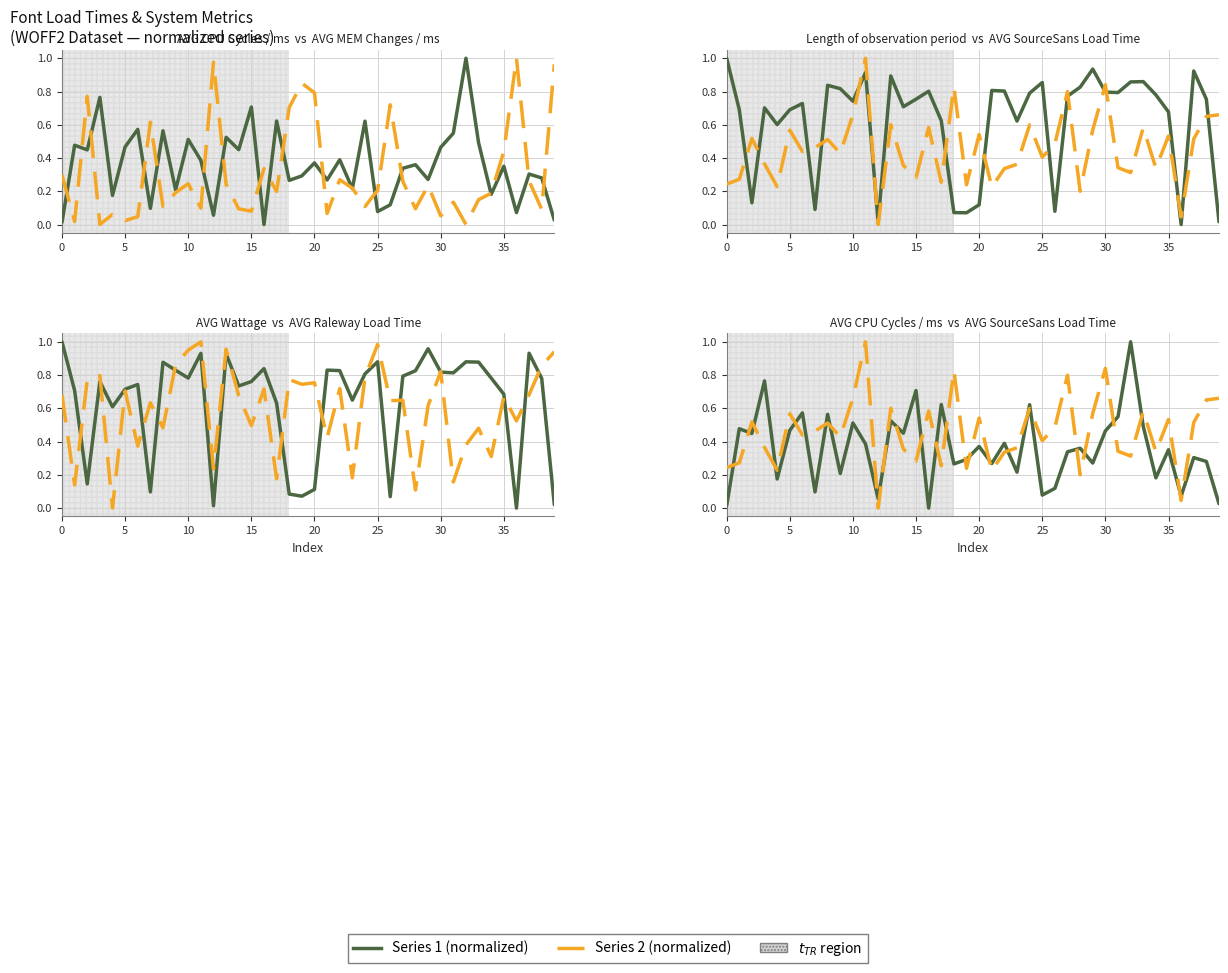

Is it true that AVG MEM Changes / ms equals 1.4 at 19?

False